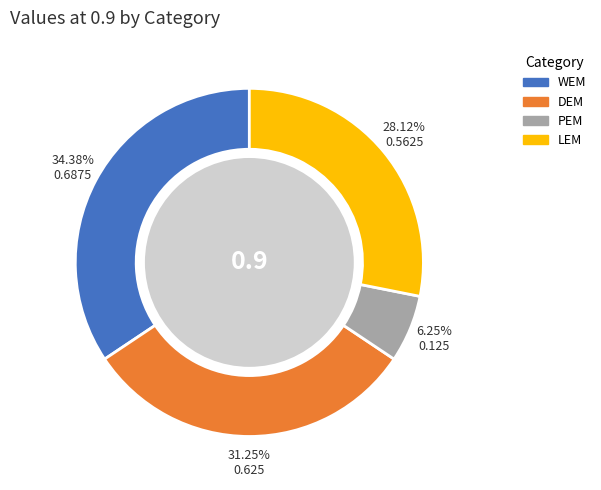

Is there a majority slice in this chart?

No